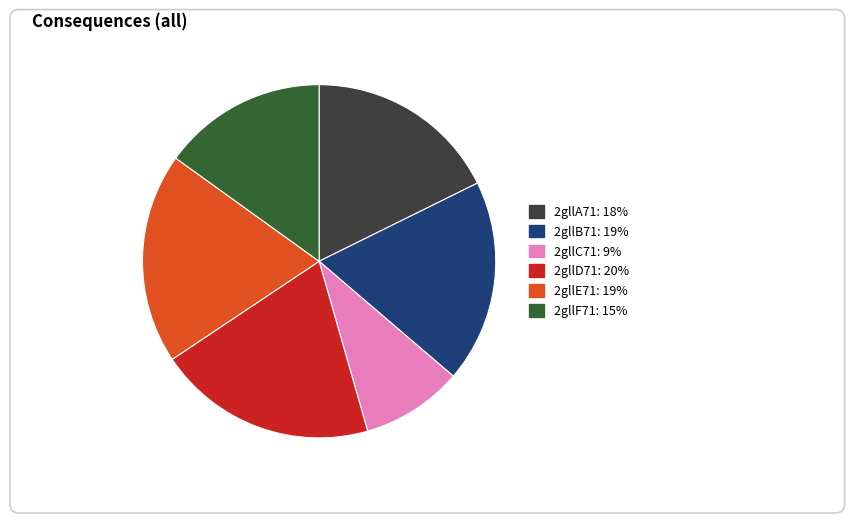

Is the sum of 2gllC71 and 2gllE71 greater than half?

No